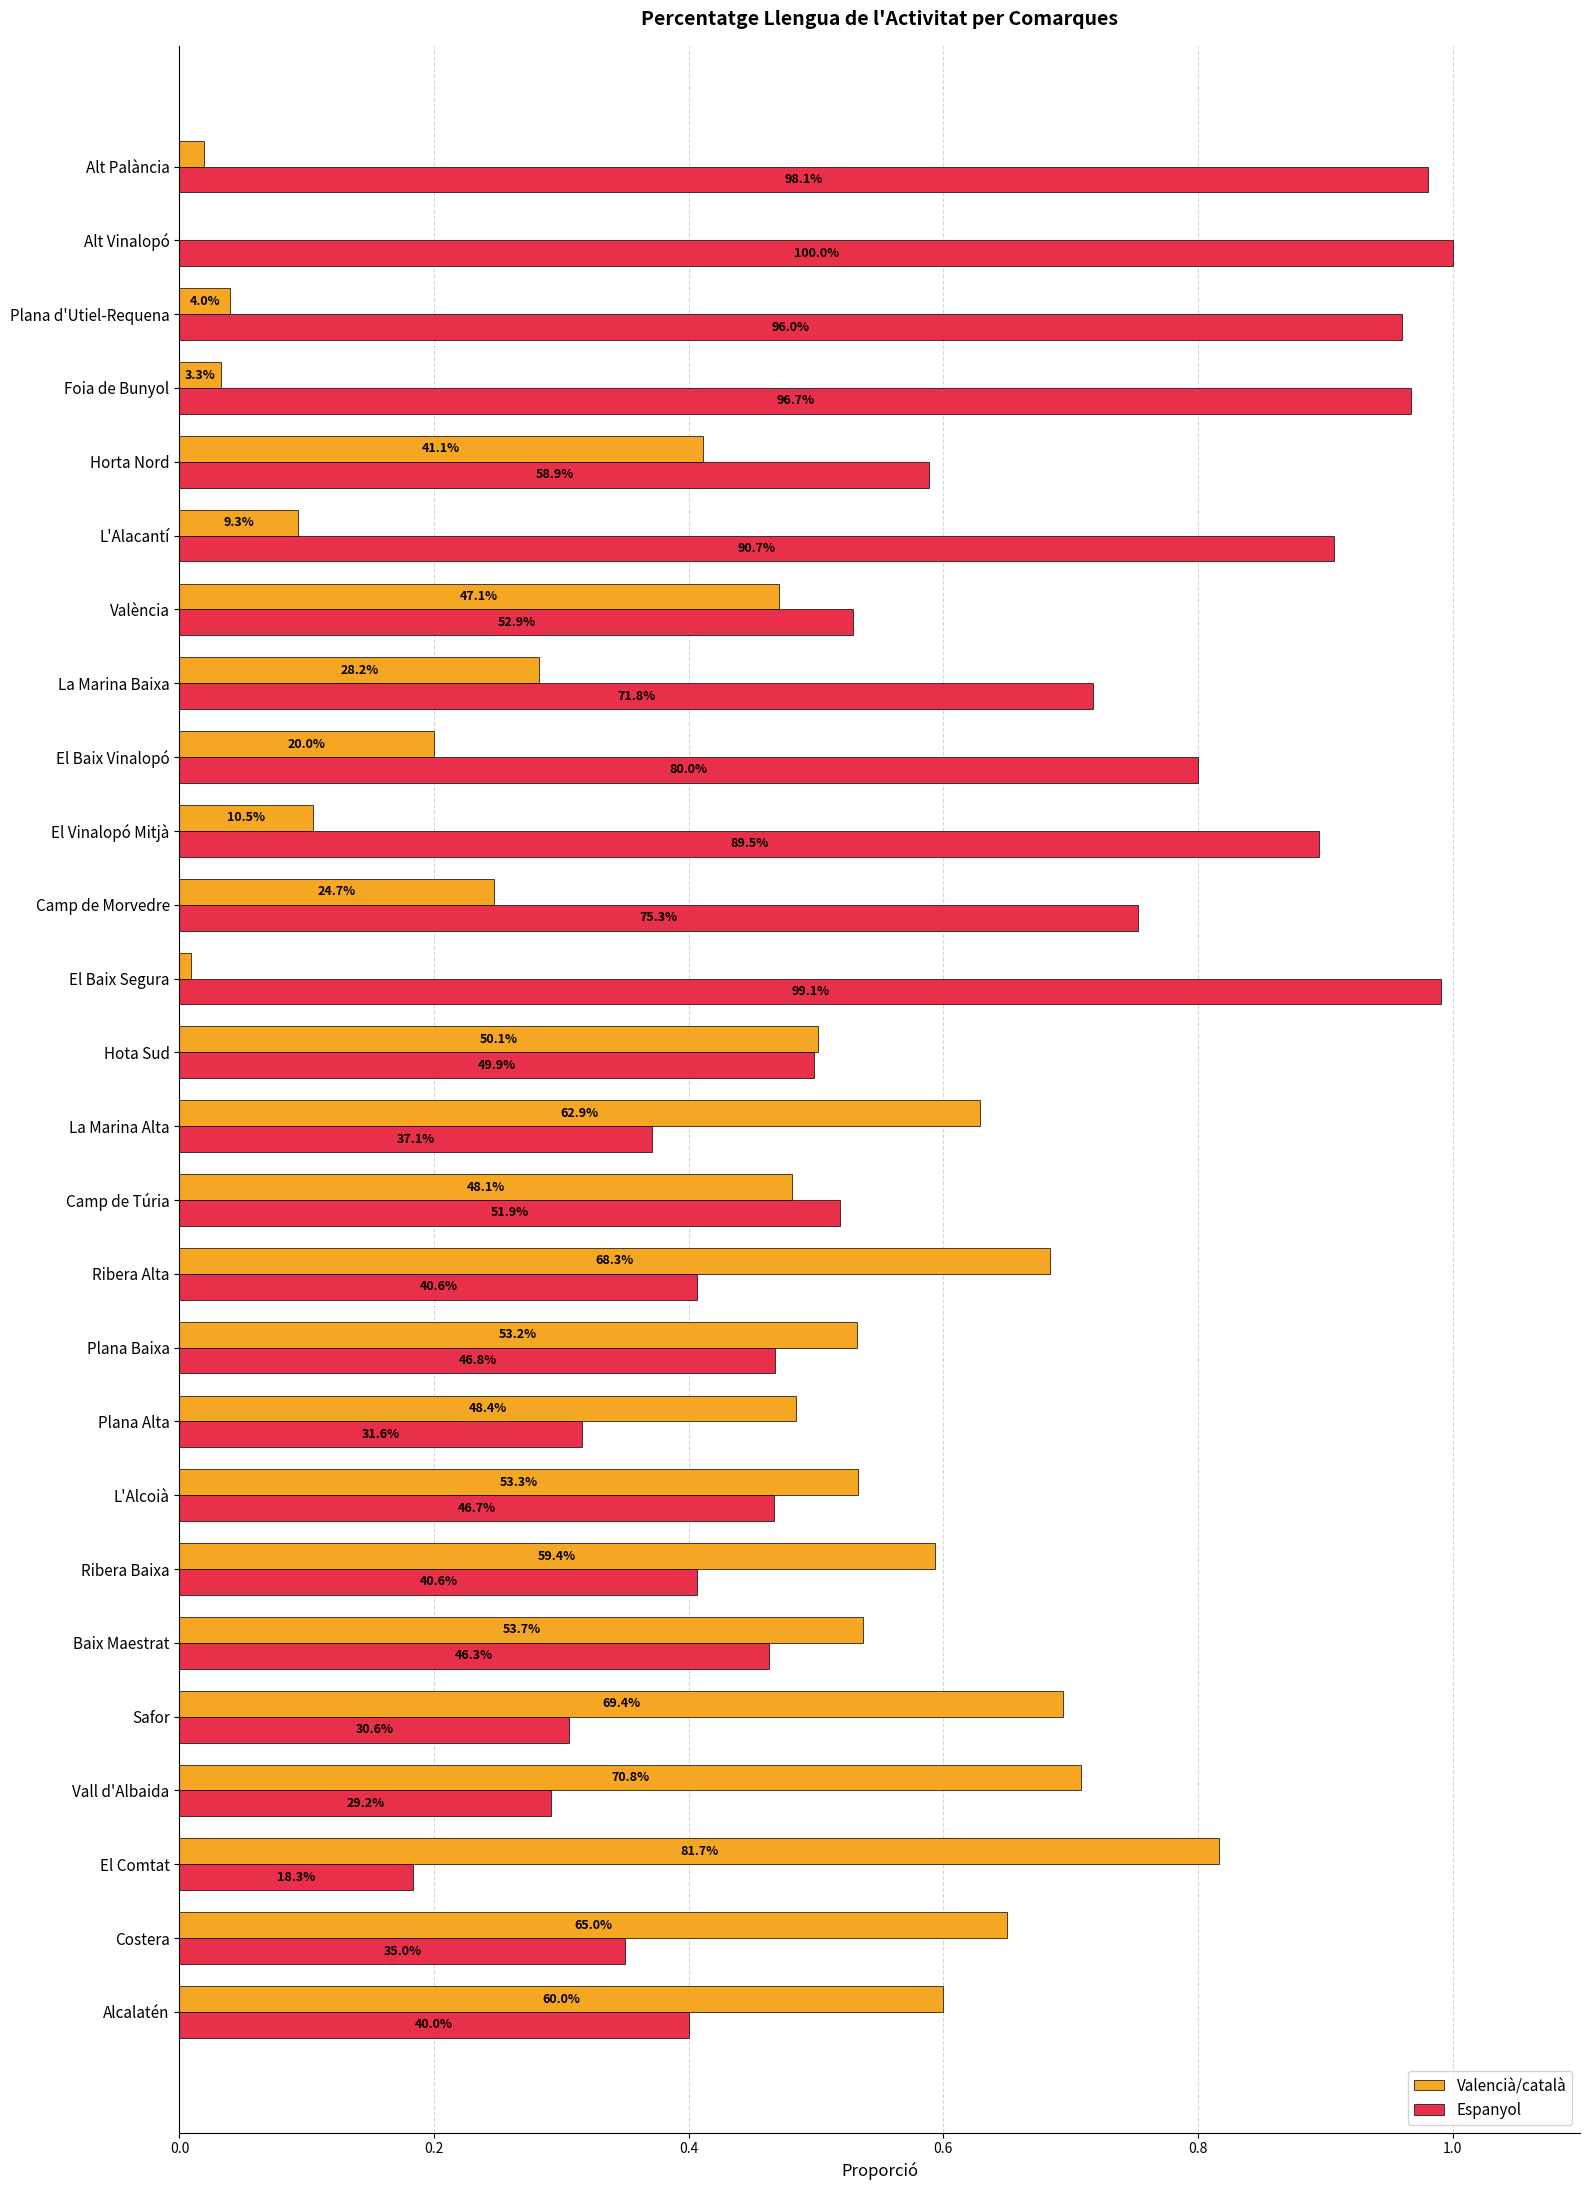

What is the difference between the maximum and second lowest values in the Valencià/català series?

0.8